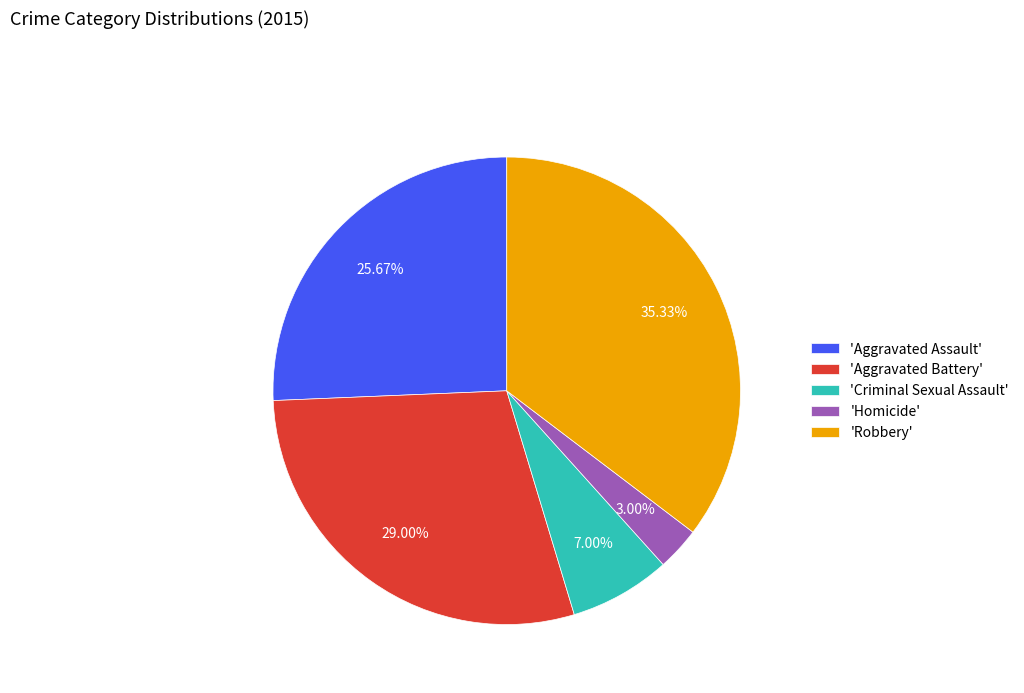

How many segments does this pie chart have?

5